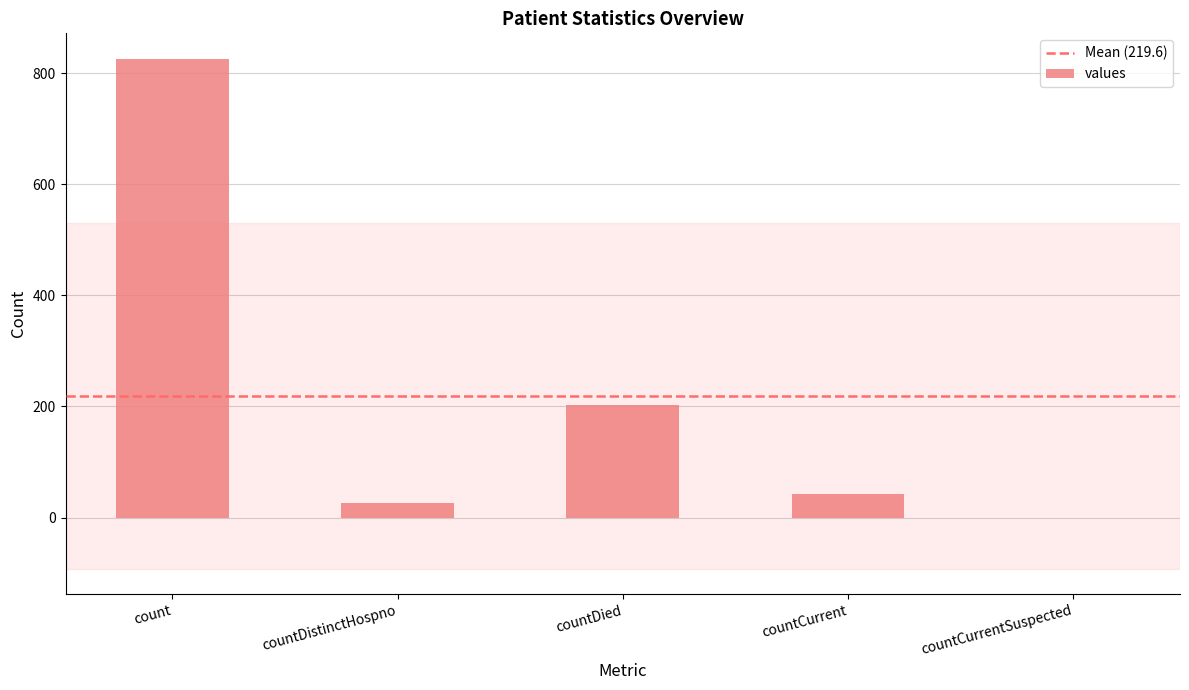

Between countCurrentSuspected and count, which is larger?

count